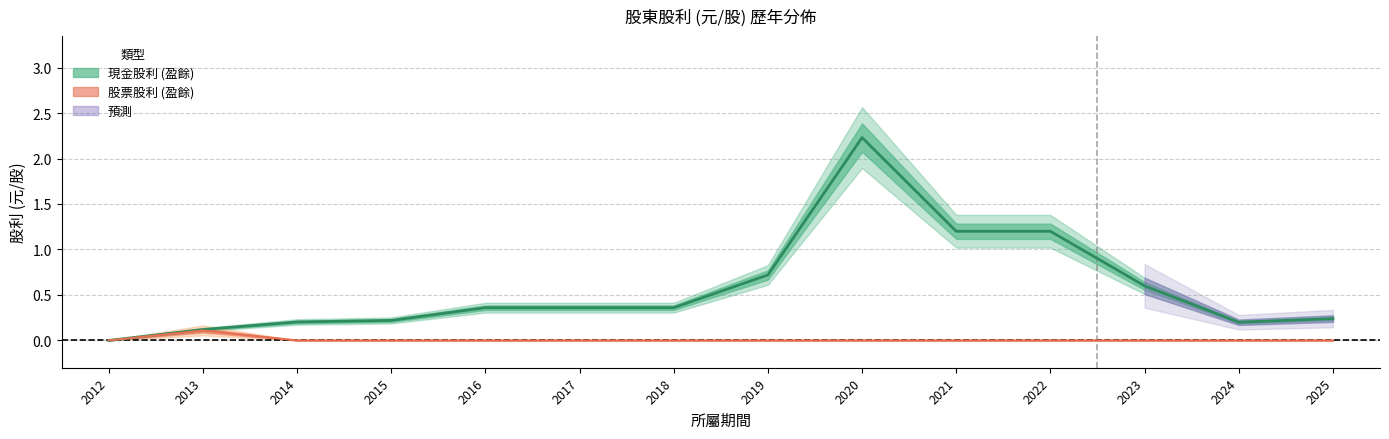

How many values in 股票股利盈餘 are above zero?

1